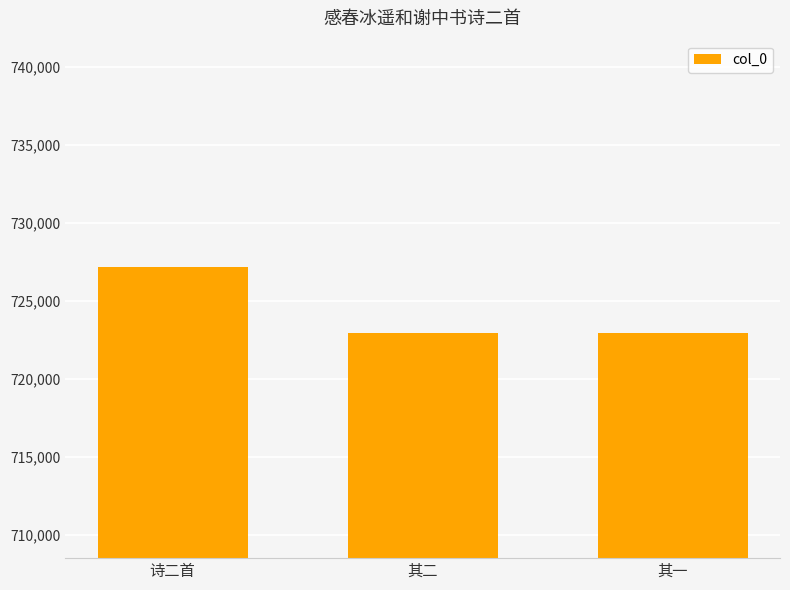

What is the maximum value shown in the chart?

727158